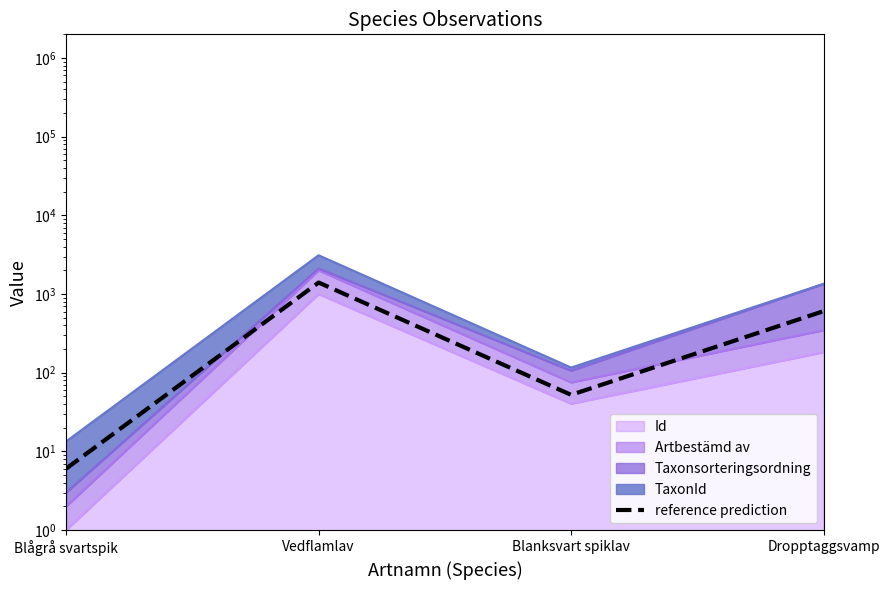

How many values are below 606?

2